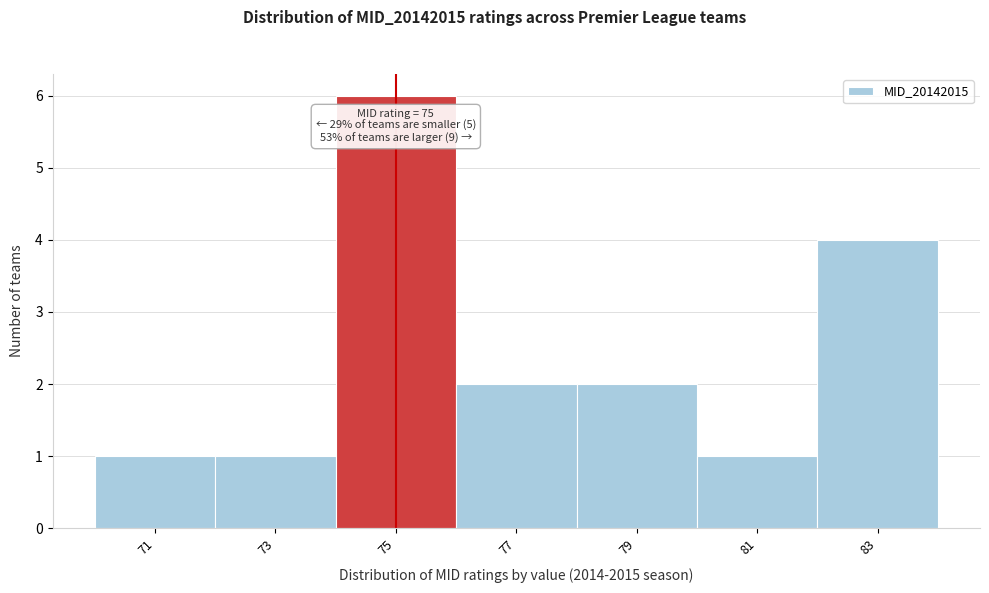

Which range on the x-axis has the tallest bar?

74 to 76